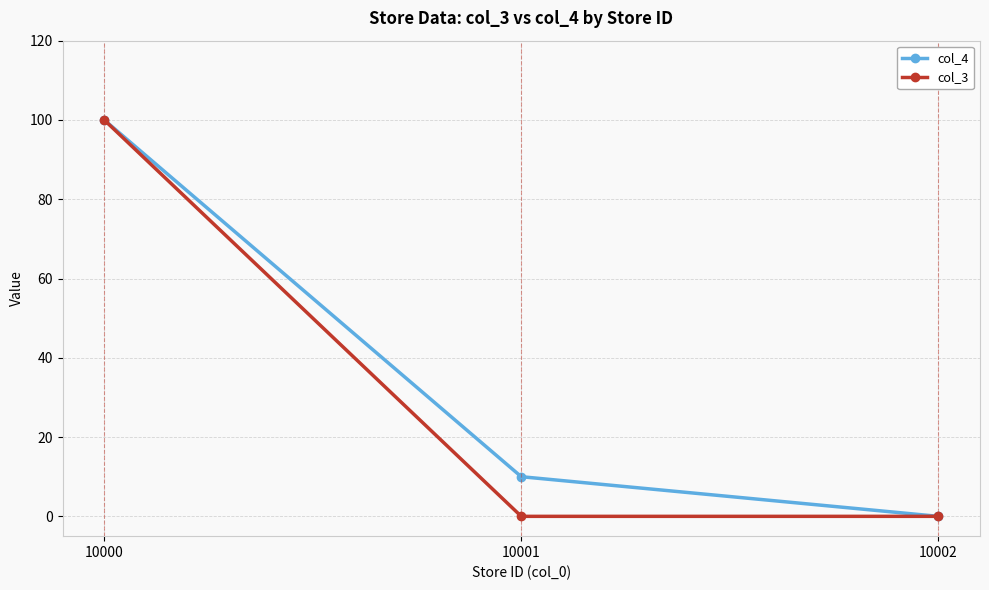

At which category is the sum across all series the highest?

10000